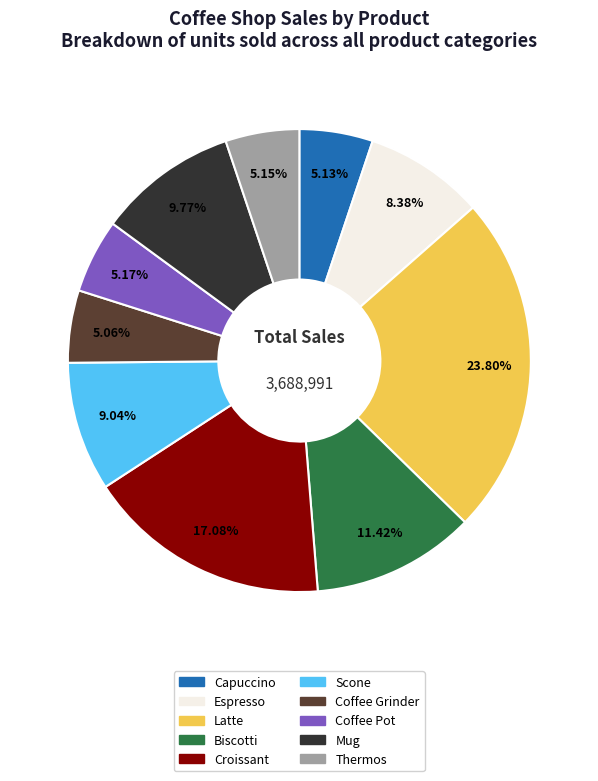

Is there any slice that represents more than half of the pie?

No